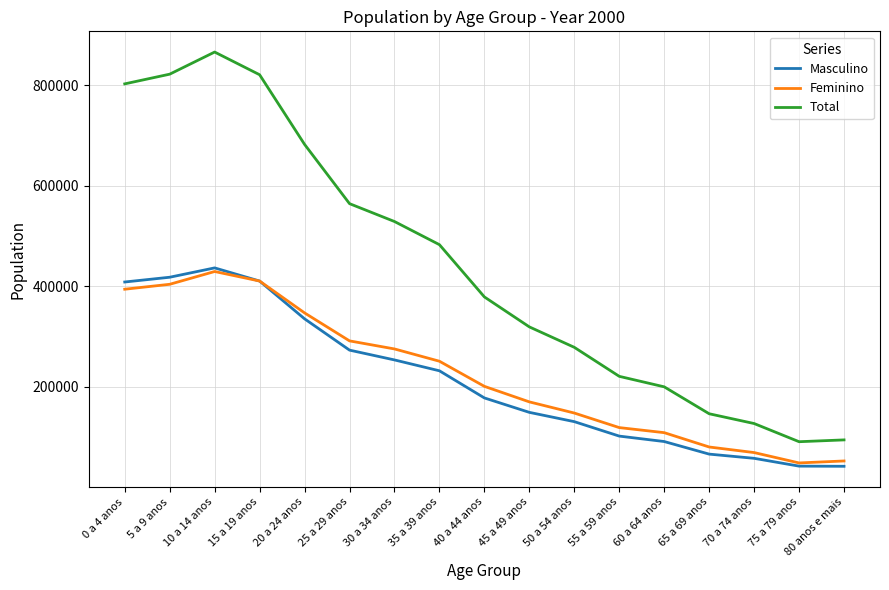

Is the value of Masculino at 5 a 9 anos greater than the value of Total at 35 a 39 anos?

No